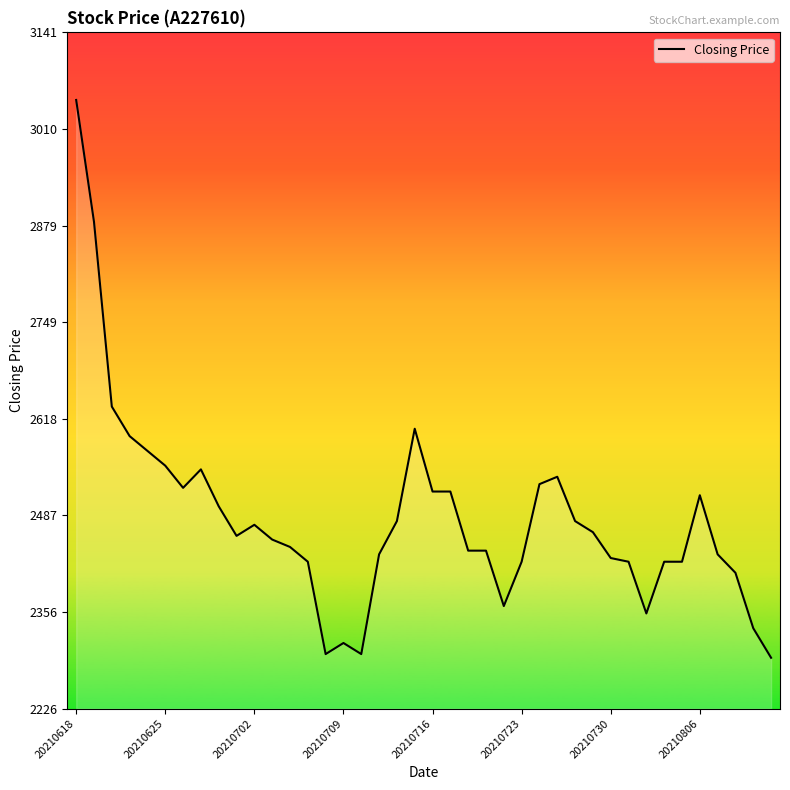

How many lines are shown in the chart?

1